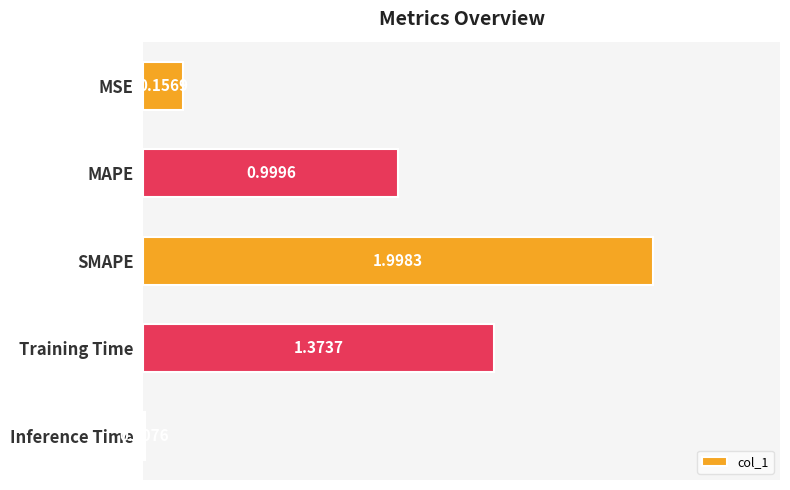

What is the difference between the maximum and minimum values?

2.0